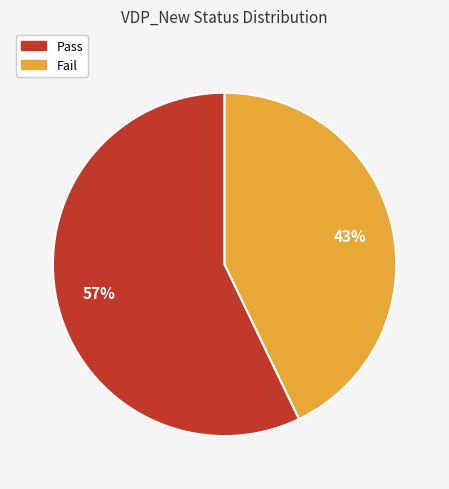

Which category accounts for the majority?

Pass